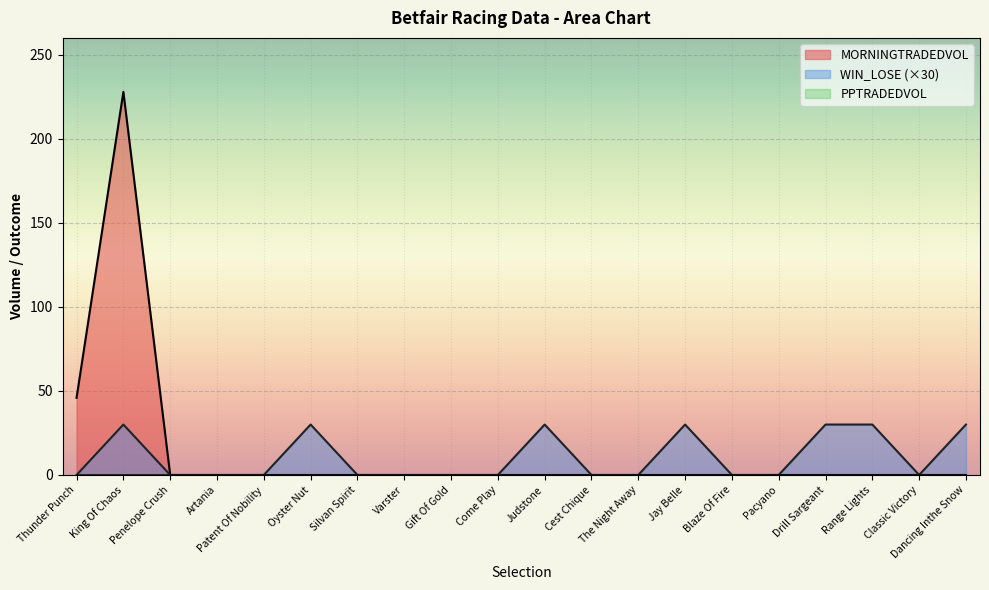

Reading left to right, list all the values displayed in this chart.

MORNINGTRADEDVOL: 45.9	227.9	0.0	0.0	0.0	0.0	0.0	0.0	0.0	0.0	0.0	0.0	0.0	0.0	0.0	0.0	0.0	0.0	0.0	0.0
WIN_LOSE: 0.0	30.0	0.0	0.0	0.0	30.0	0.0	0.0	0.0	0.0	30.0	0.0	0.0	30.0	0.0	0.0	30.0	30.0	0.0	30.0